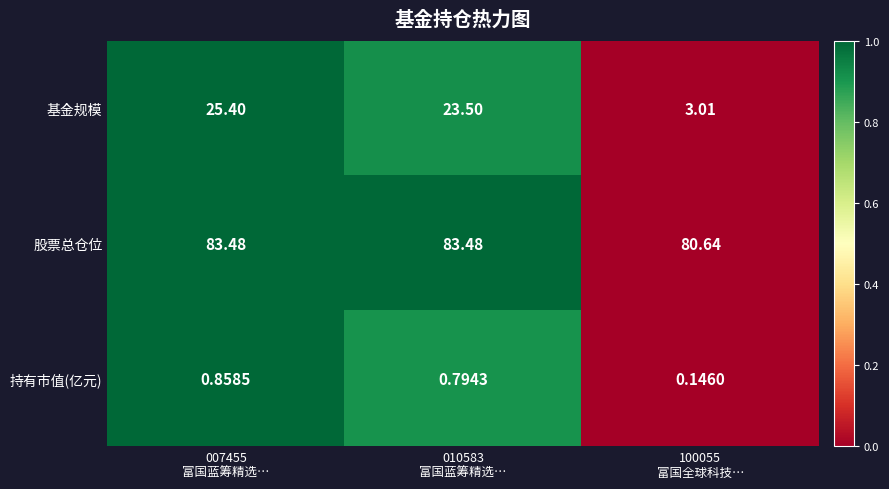

Rank the series by their maximum value, from highest to lowest.

股票总仓位, 基金规模, 持有市值(亿元)